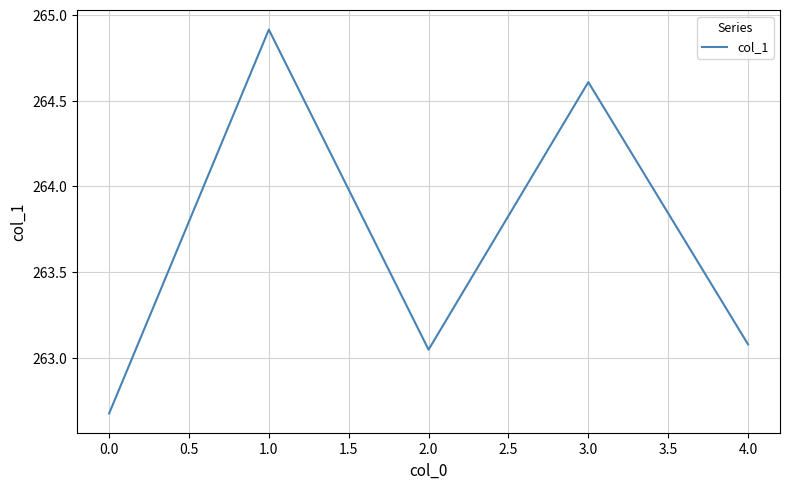

List the labels in order of value, smallest first.

0.0, 2.0, 4.0, 3.0, 1.0